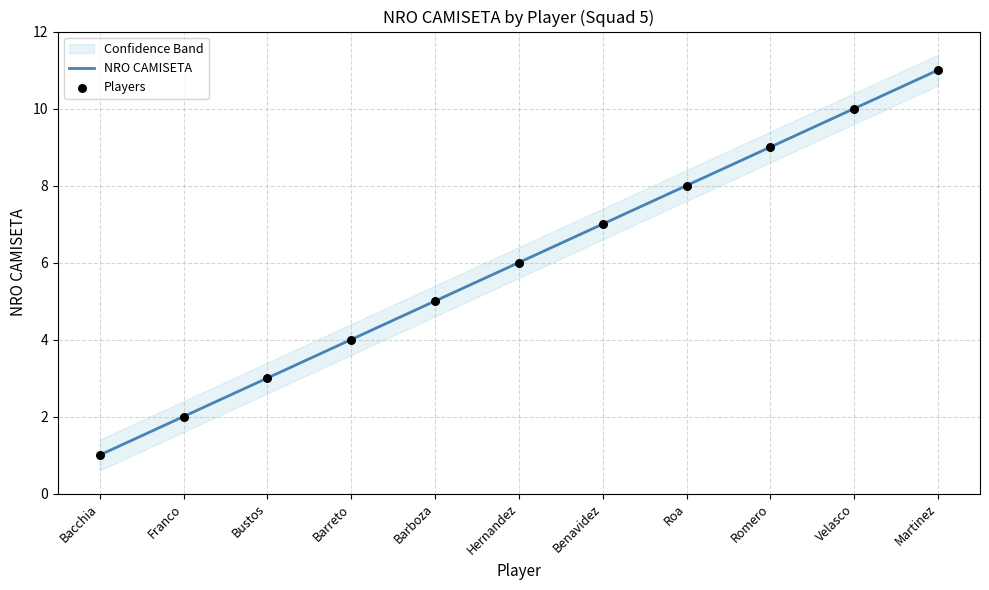

Is the value of NRO CAMISETA at Bacchia greater than the value of Players at Hernandez?

No